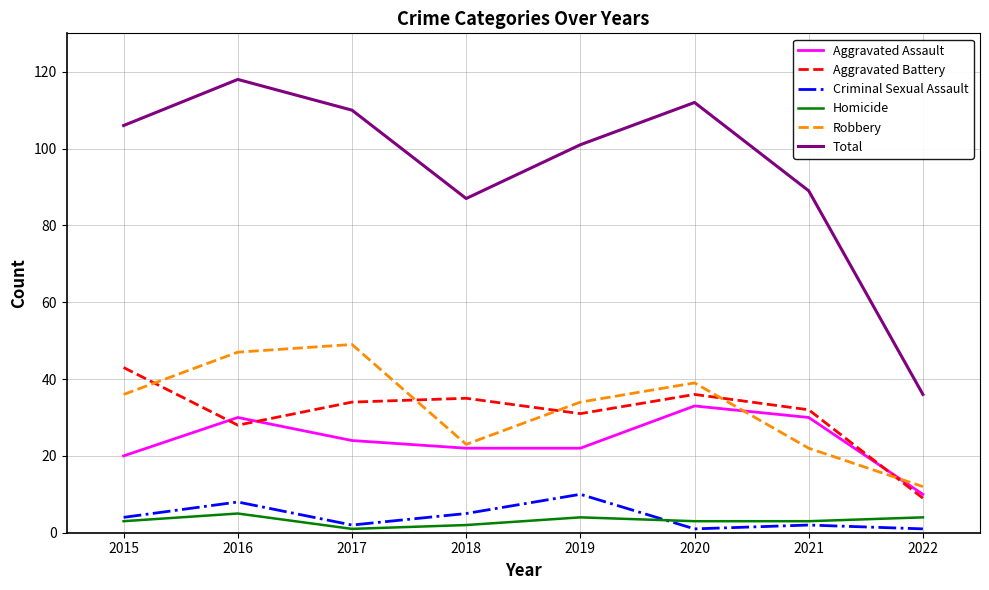

Is the value of Aggravated Assault at 2020 greater than the value of Criminal Sexual Assault at 2019?

Yes